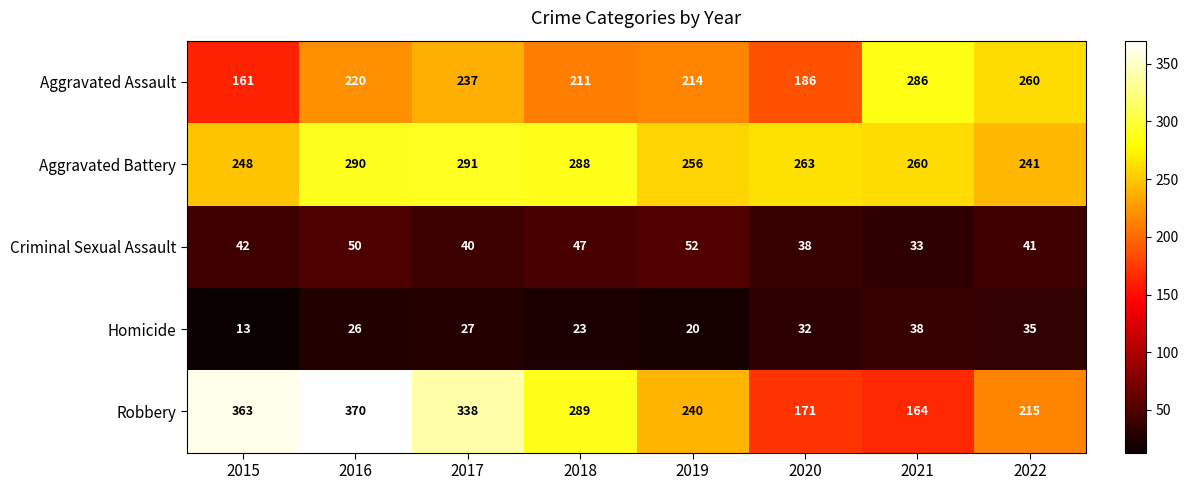

What is the difference between the highest and lowest values at 2019?

236